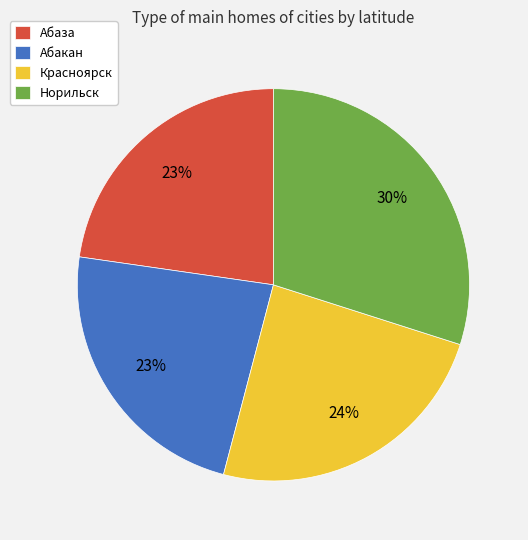

How many slices are in this pie chart?

4